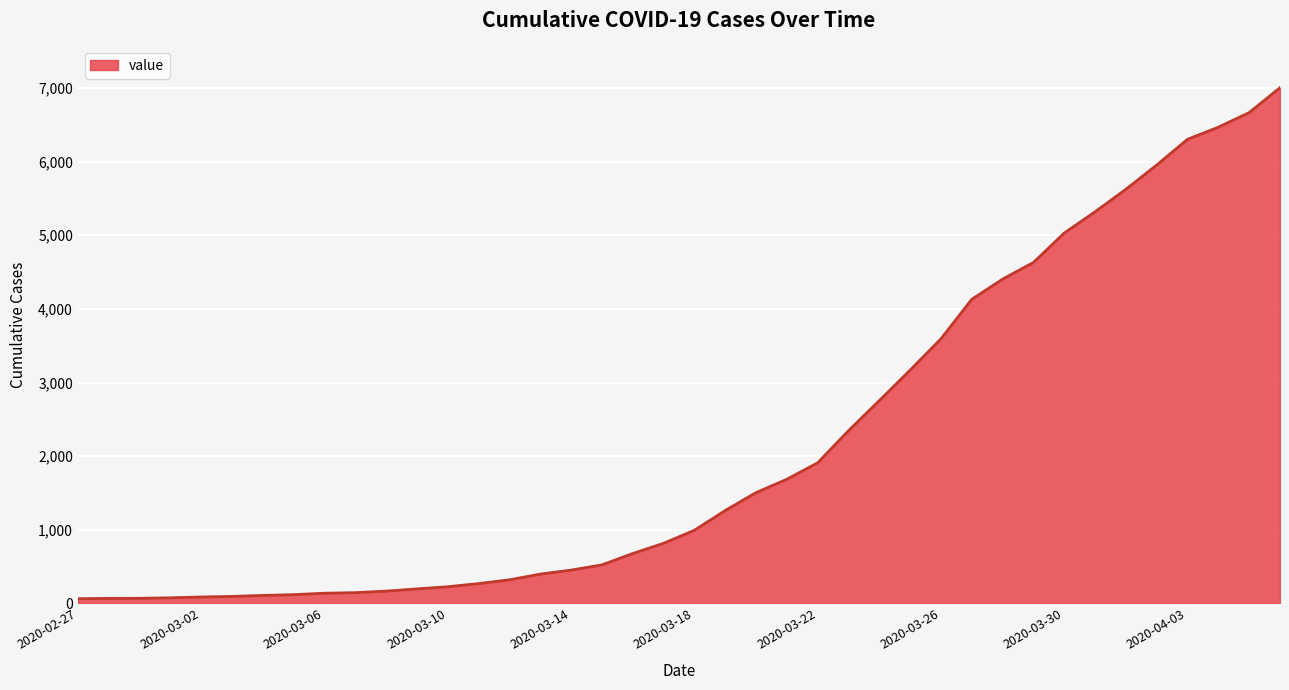

What is the difference between the maximum and minimum values?

6940